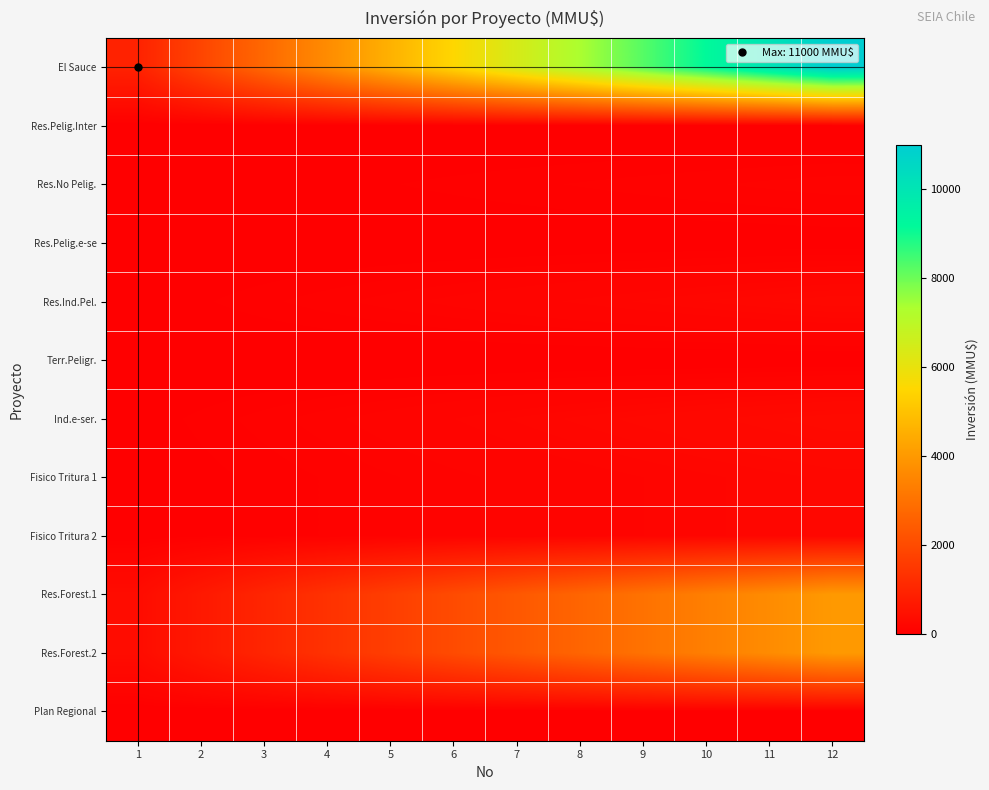

What is the spread (max minus min) of values at 5?

4583.3